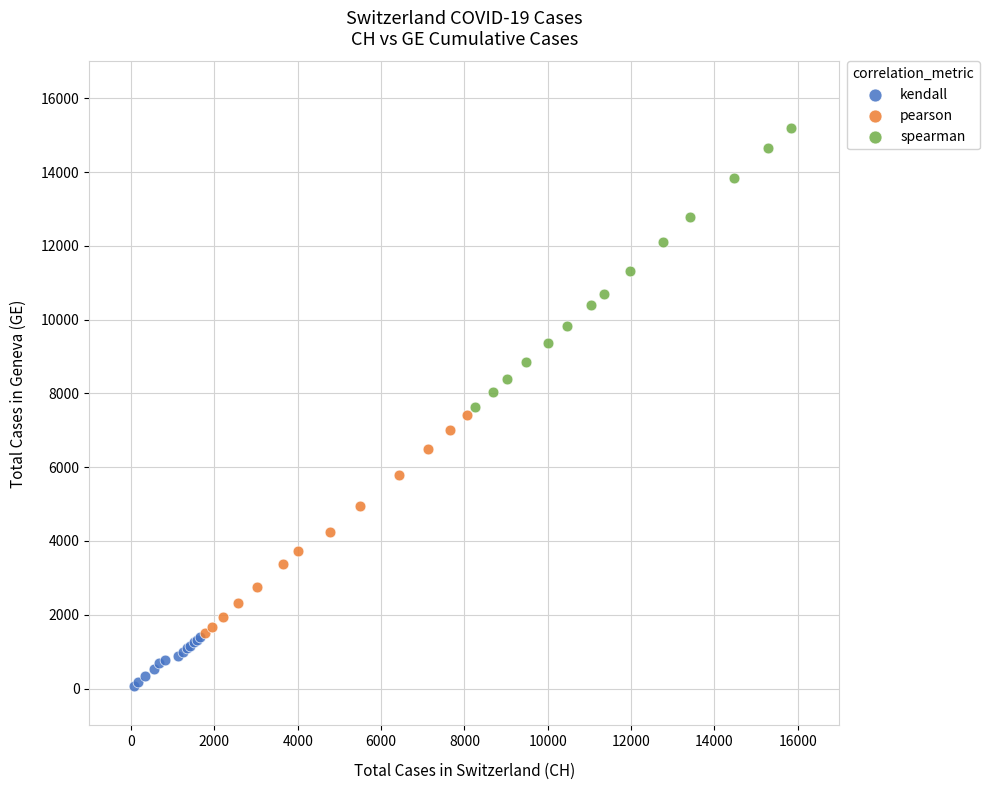

Which series contains the lowest Y value?

kendall